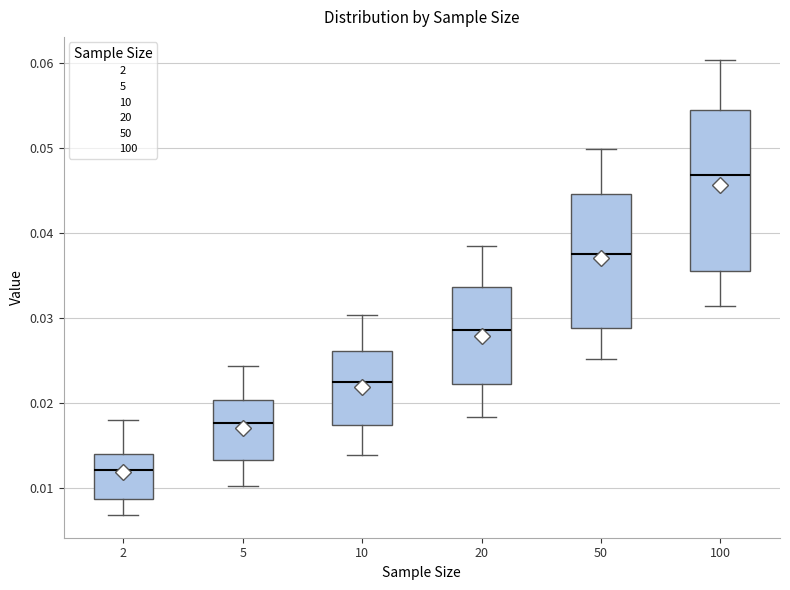

Reading left to right, read every box against the y-axis: the position of its median line, the range the box covers, and the ends of its whiskers. The values are not printed on the chart, so give them approximately, as read against the axis.

2: median 0.012, box 0.009 to 0.014, whiskers 0.007 to 0.018
5: median 0.018, box 0.013 to 0.020, whiskers 0.010 to 0.024
10: median 0.023, box 0.017 to 0.026, whiskers 0.014 to 0.030
20: median 0.029, box 0.022 to 0.034, whiskers 0.018 to 0.038
50: median 0.038, box 0.029 to 0.045, whiskers 0.025 to 0.050
100: median 0.047, box 0.036 to 0.054, whiskers 0.031 to 0.060